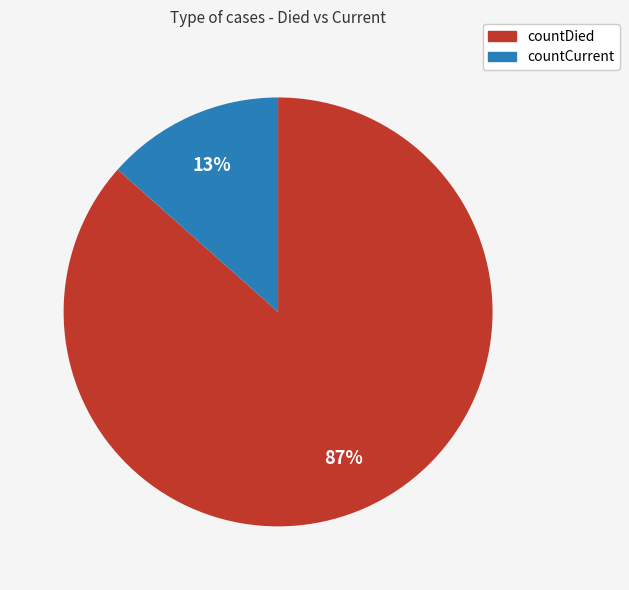

Which category has the biggest portion of the pie?

countDied